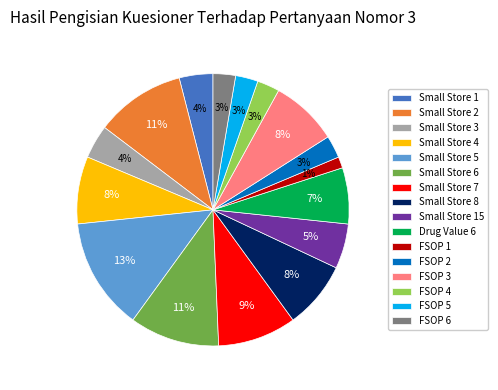

How many segments does this pie chart have?

16